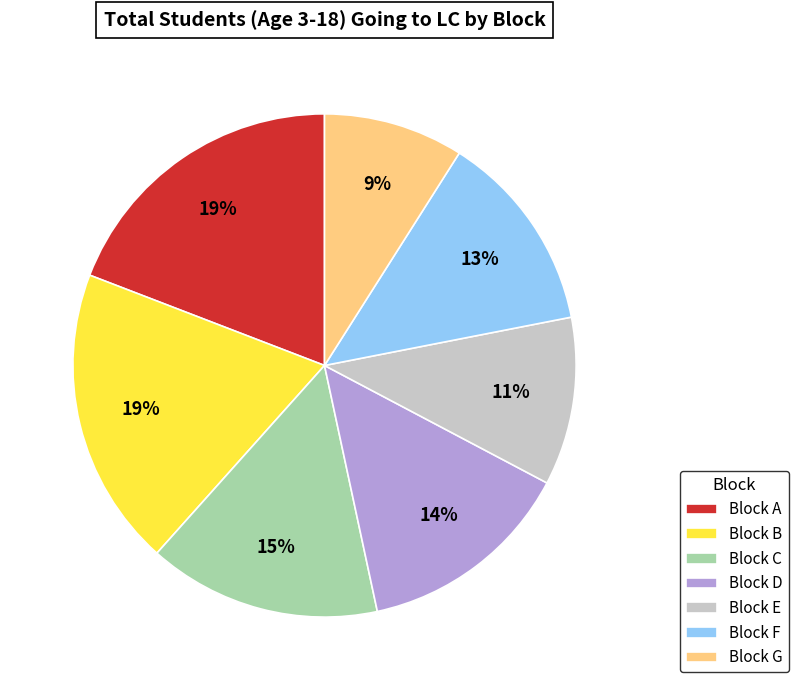

Is there a majority slice in this chart?

No